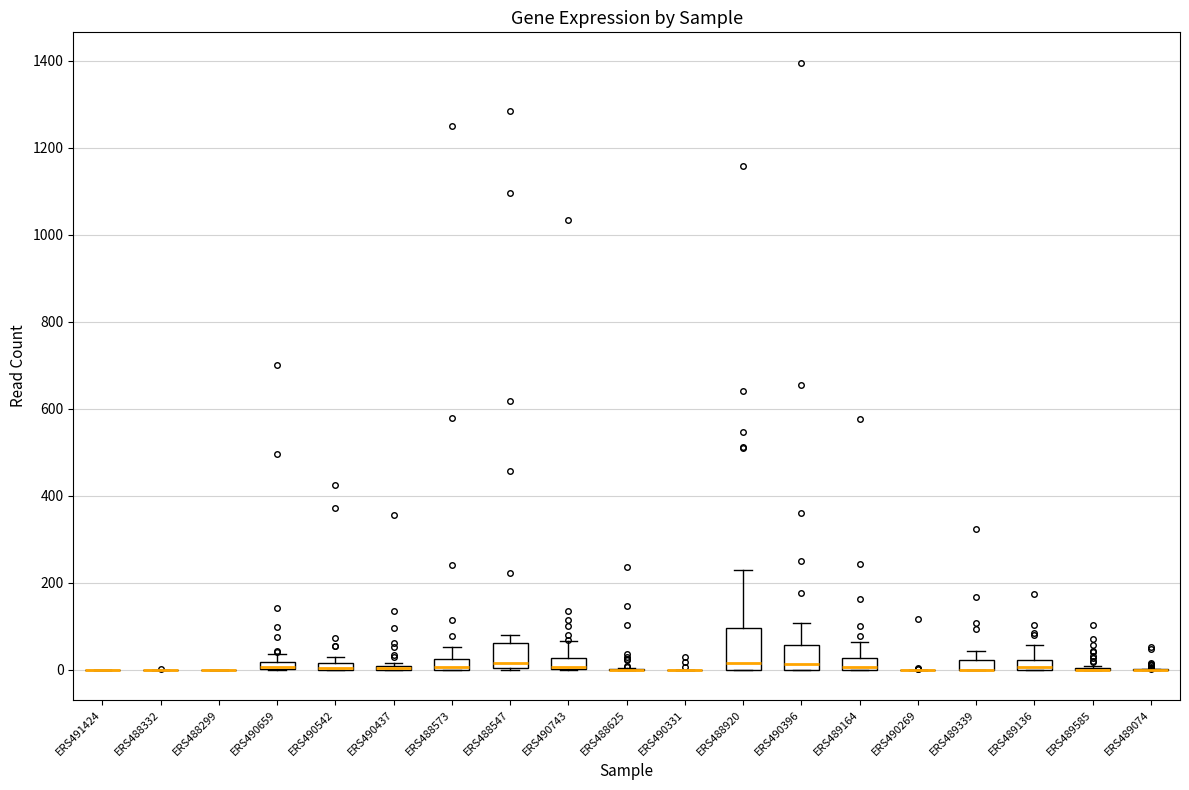

Which box is the tallest, from its lower edge to its upper edge?

ERS488920